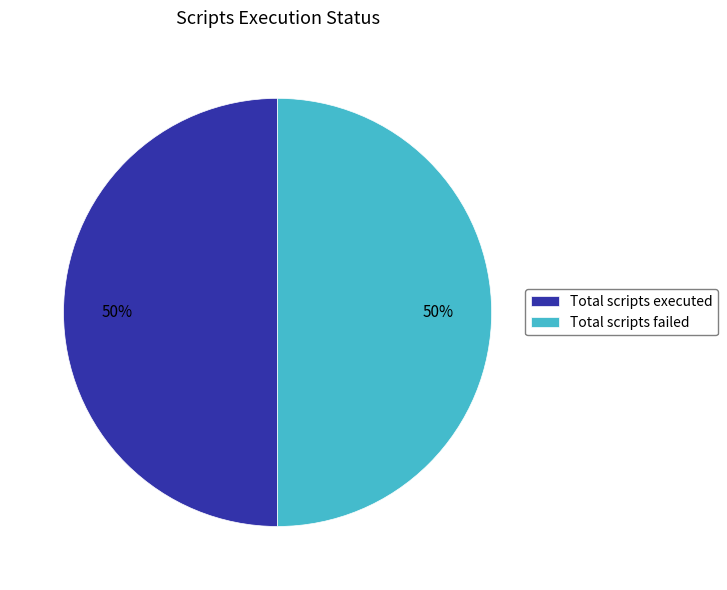

The Total scripts executed slice represents 63% of the pie. True or false?

False